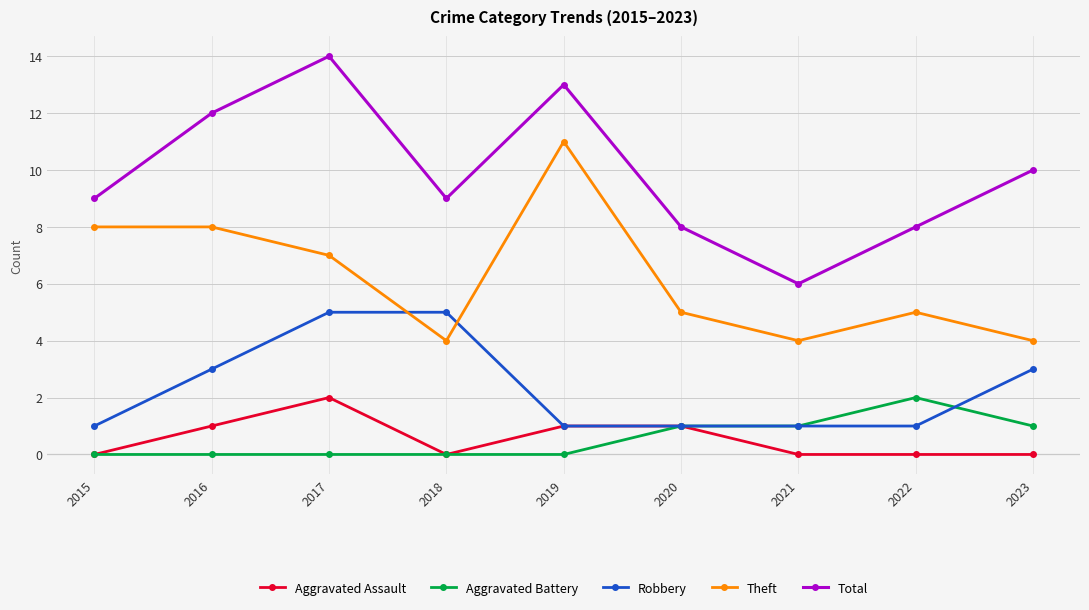

Reading right to left, what are all the values shown in this chart?

Aggravated Assault: 0	0	0	1	1	0	2	1	0
Aggravated Battery: 1	2	1	1	0	0	0	0	0
Robbery: 3	1	1	1	1	5	5	3	1
Theft: 4	5	4	5	11	4	7	8	8
Total: 10	8	6	8	13	9	14	12	9